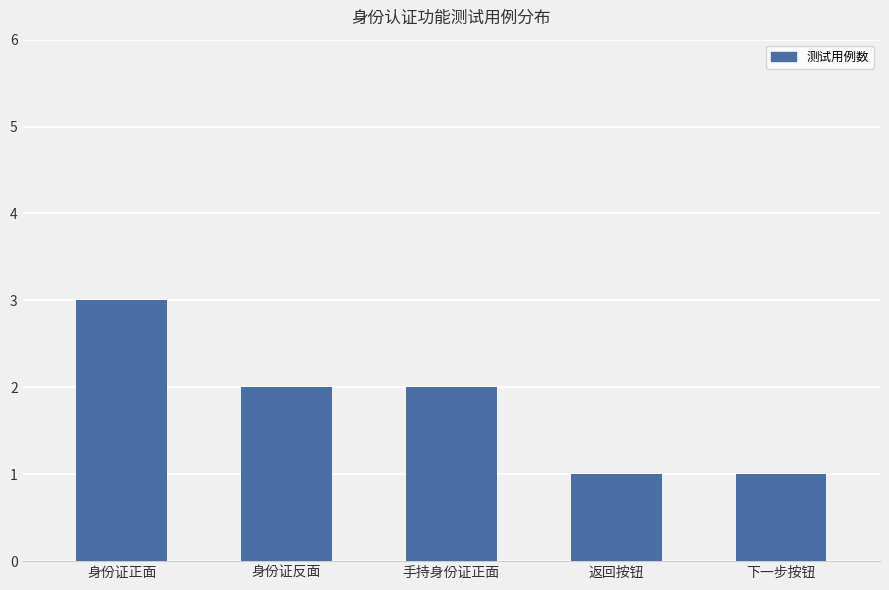

Are the bars grouped side by side (vs. stacked)?

No